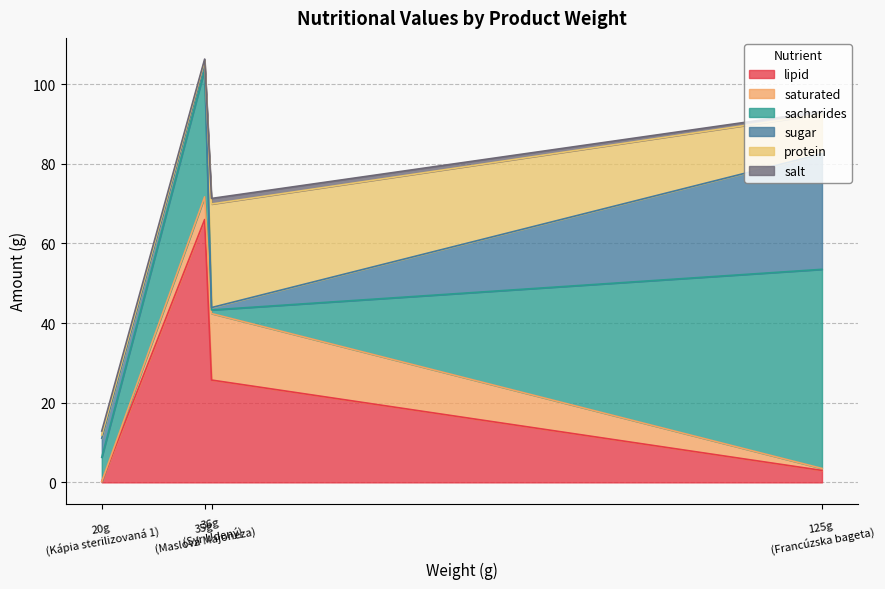

Does the chart display data point markers on the line(s)?

No